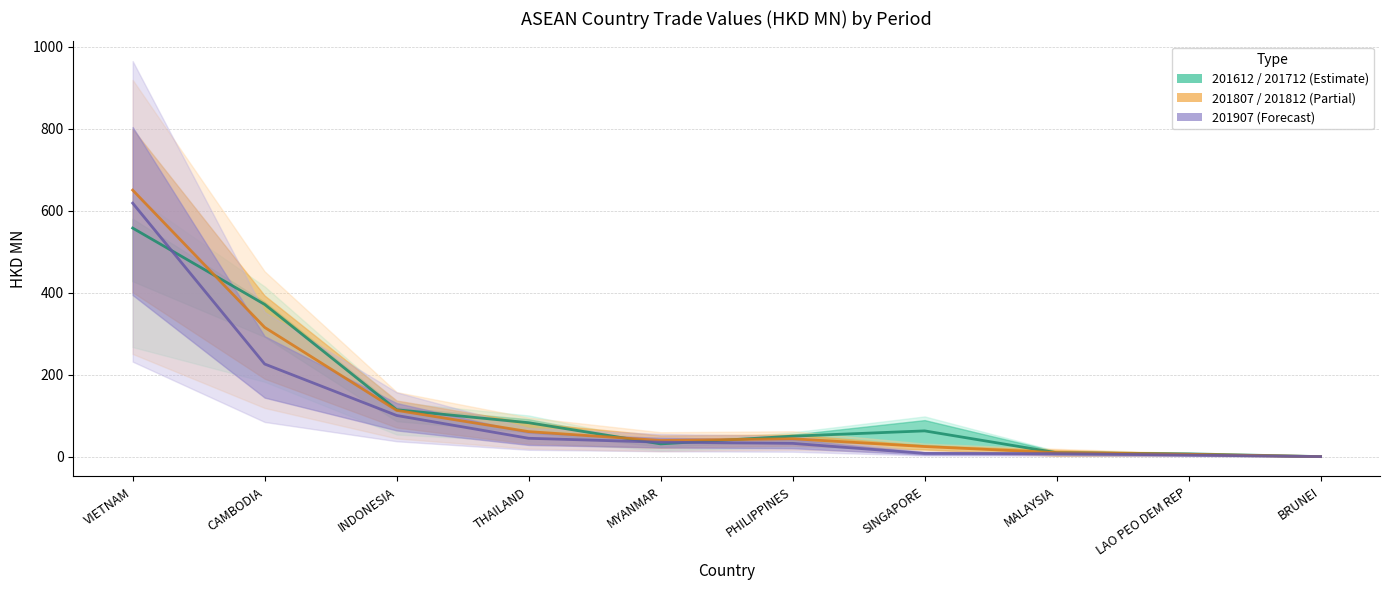

How many data points in 201612 / 201712 (Estimate) are above 63?

5